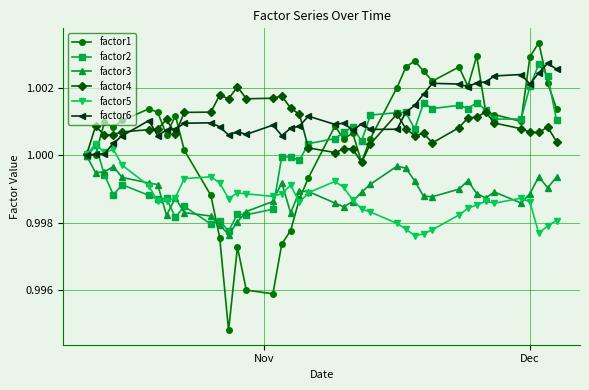

True or false: factor2 has more than 1 points higher than both neighbors.

True